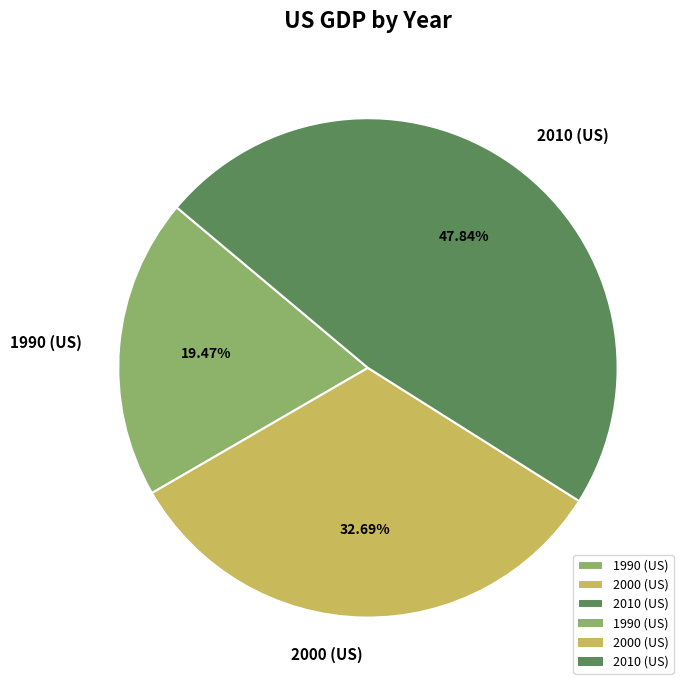

To the nearest percent, what percentage of the pie is 1990 (US)?

19%